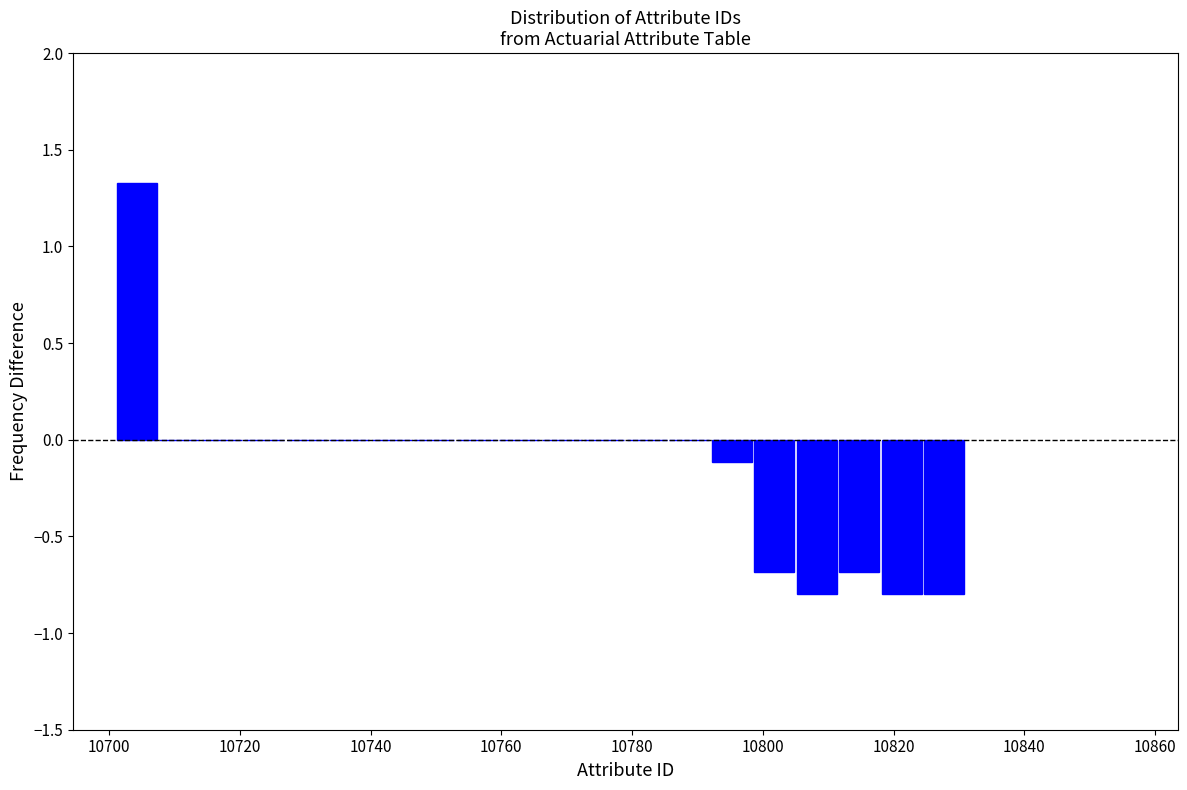

Read against the x-axis, roughly where is the centre of the tallest bar?

10704